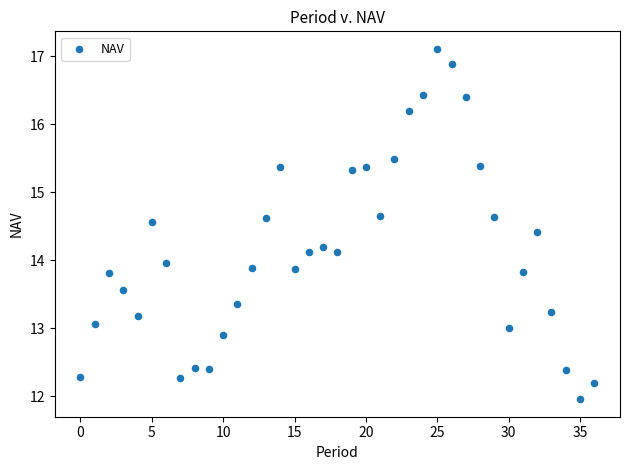

What is the range of Y values (max minus min)?

5.1